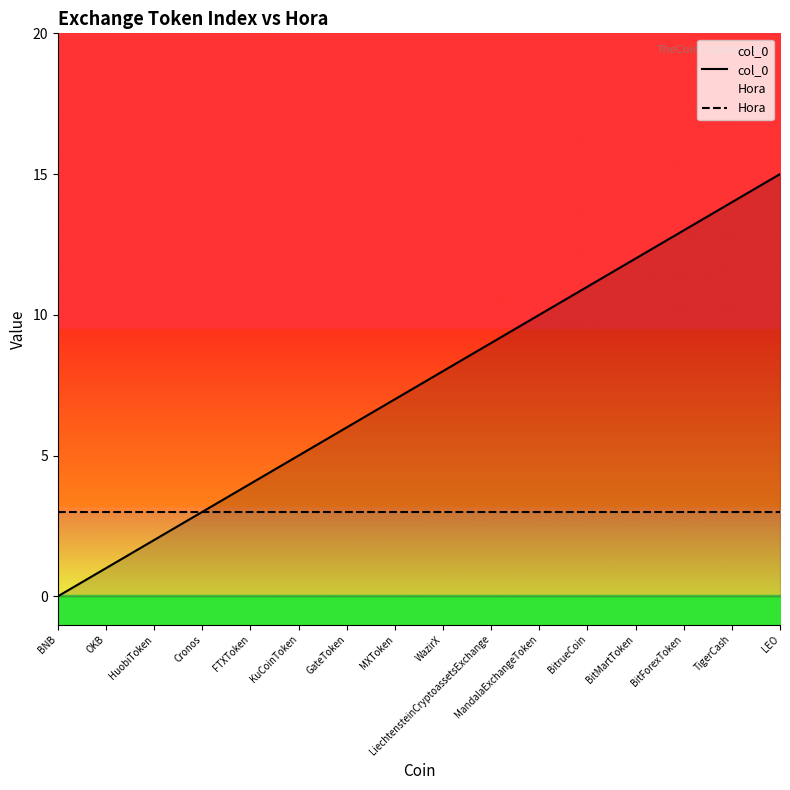

What is the difference between the highest and lowest values at HuobiToken?

1